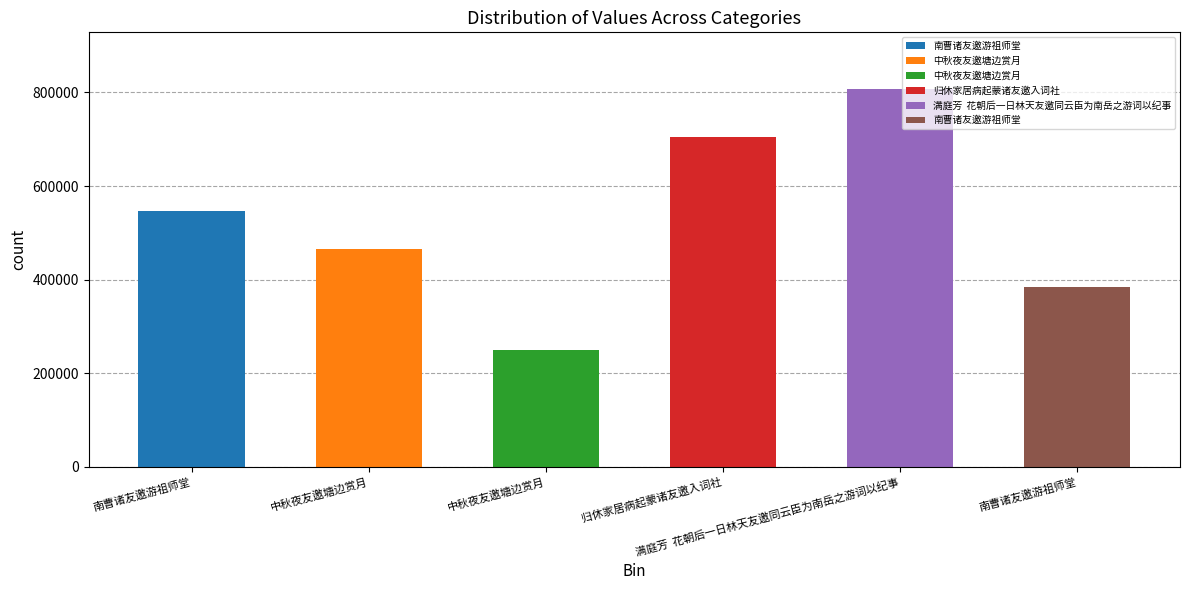

What is the minimum value shown in the chart?

249438